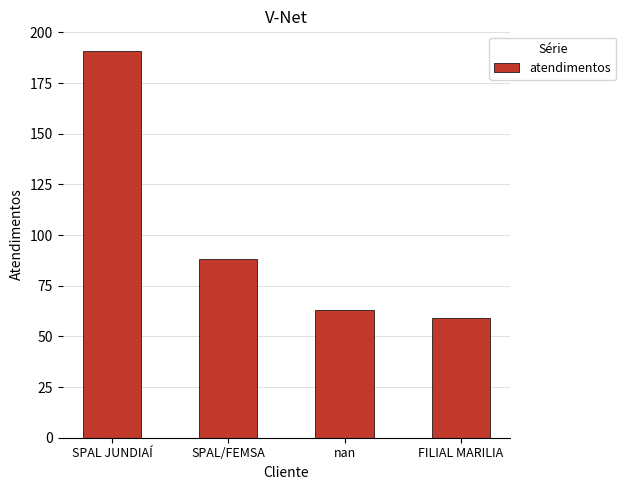

Where is the data nearest to the value 125?

SPAL/FEMSA